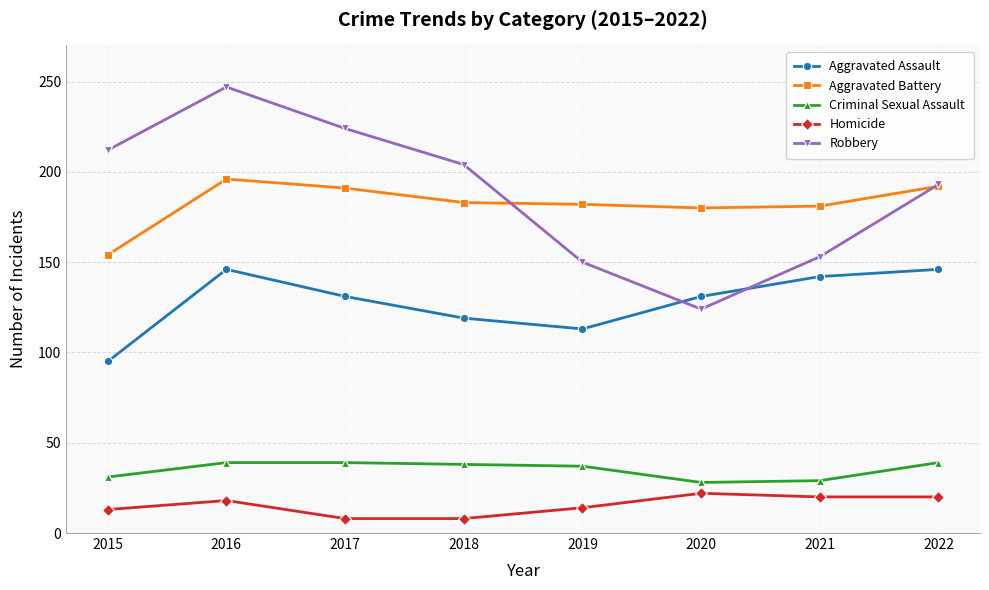

What is the spread (max minus min) of values at 2018?

196